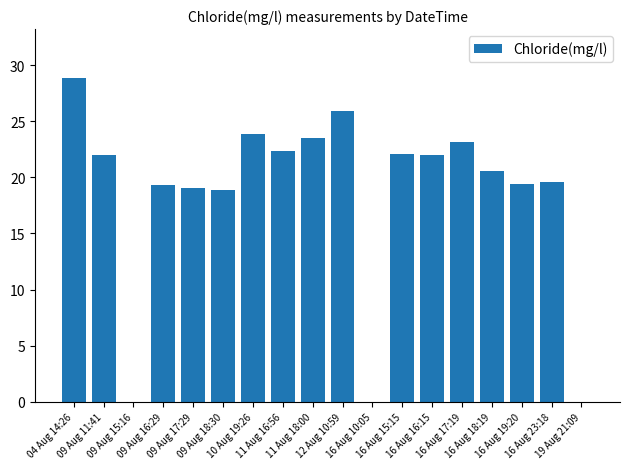

What is the change in value from 04 Aug 14:26 to 16 Aug 19:20?

-9.5